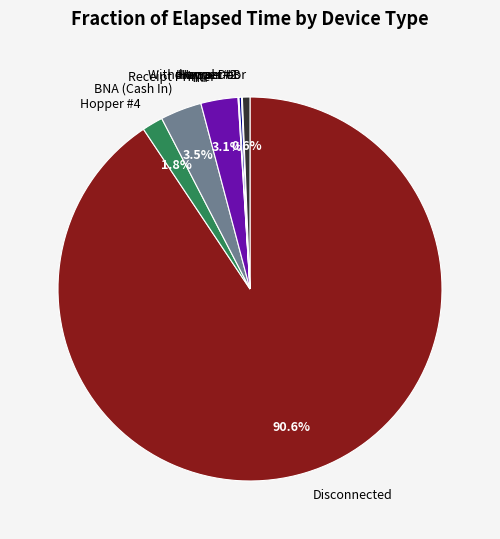

Is there a majority slice in this chart?

Yes